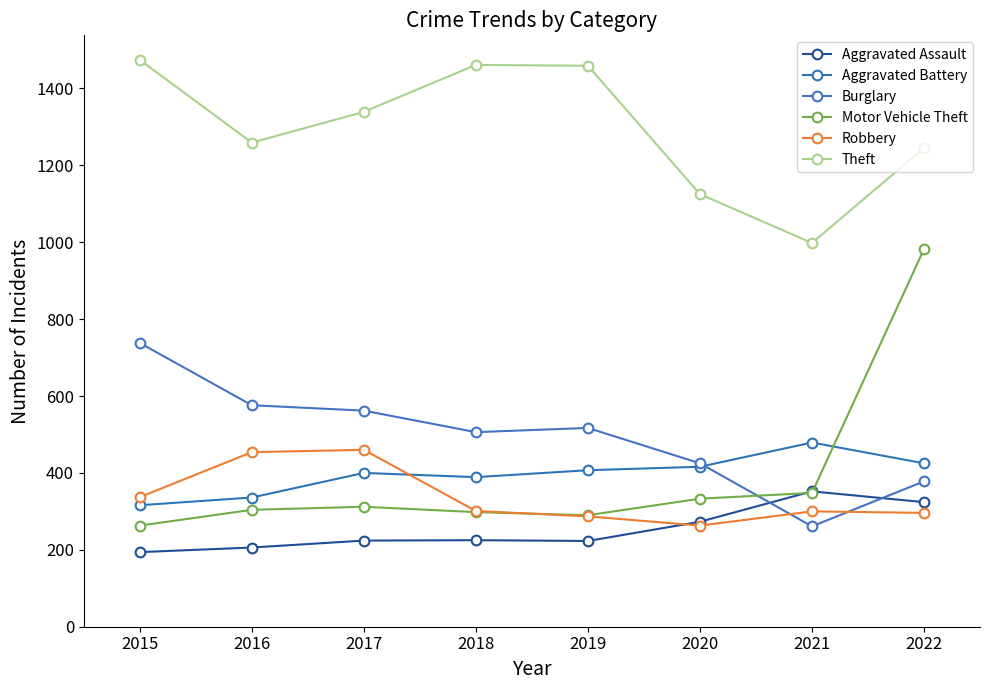

Where is the first local minimum for Robbery?

2020